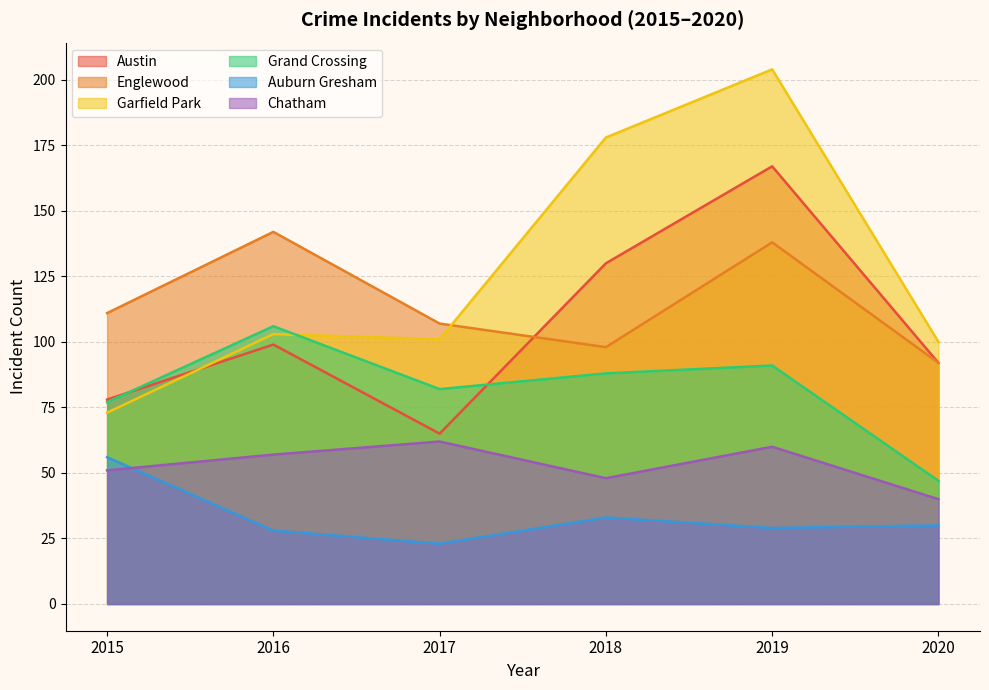

True or false: Auburn Gresham has more than 0 interior local peaks.

True